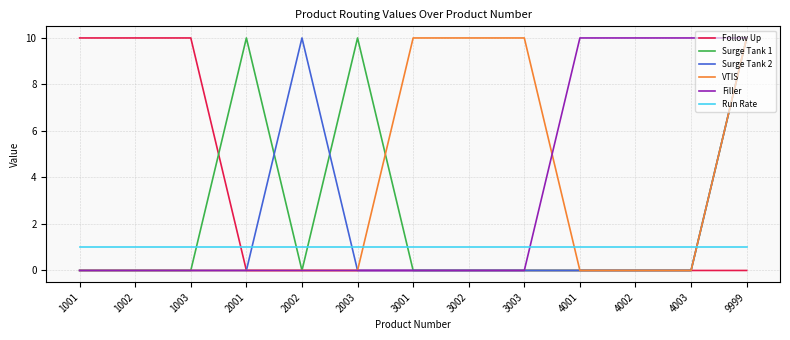

Count the number of categories in the chart.

13